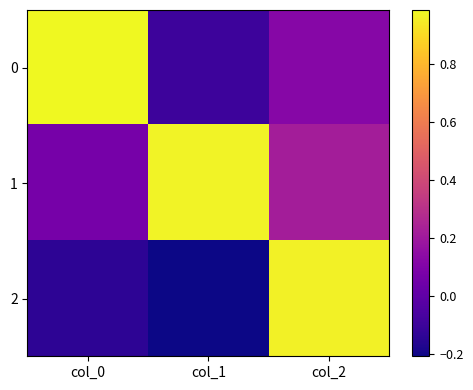

What is the spread (max minus min) of values at col_0?

1.1